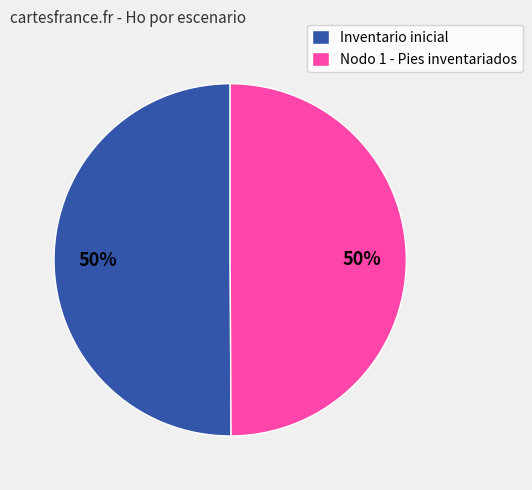

What is the ratio of the value at Inventario inicial to the value at Nodo 1 - Pies inventariados?

1.0